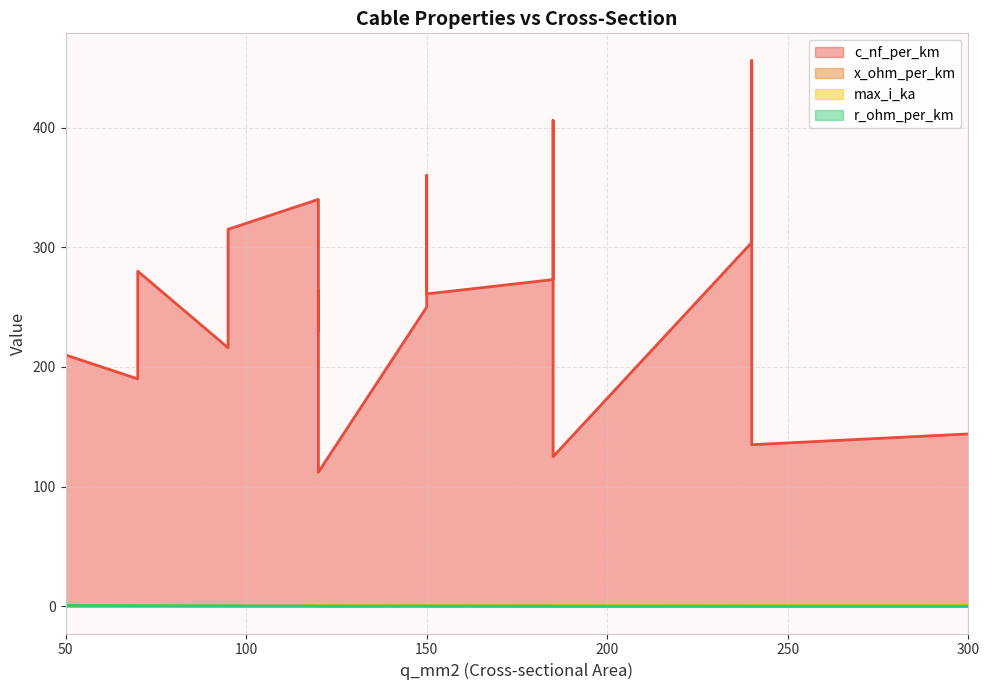

How many values in the c_nf_per_km series are below 261?

9